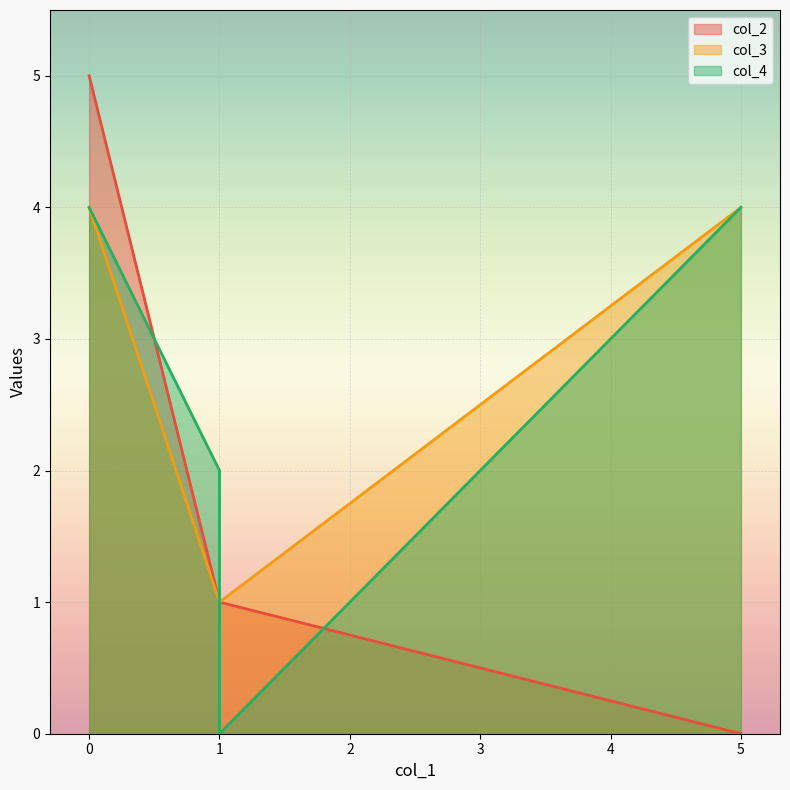

Between 0 and 1, which series saw the biggest shift?

col_2